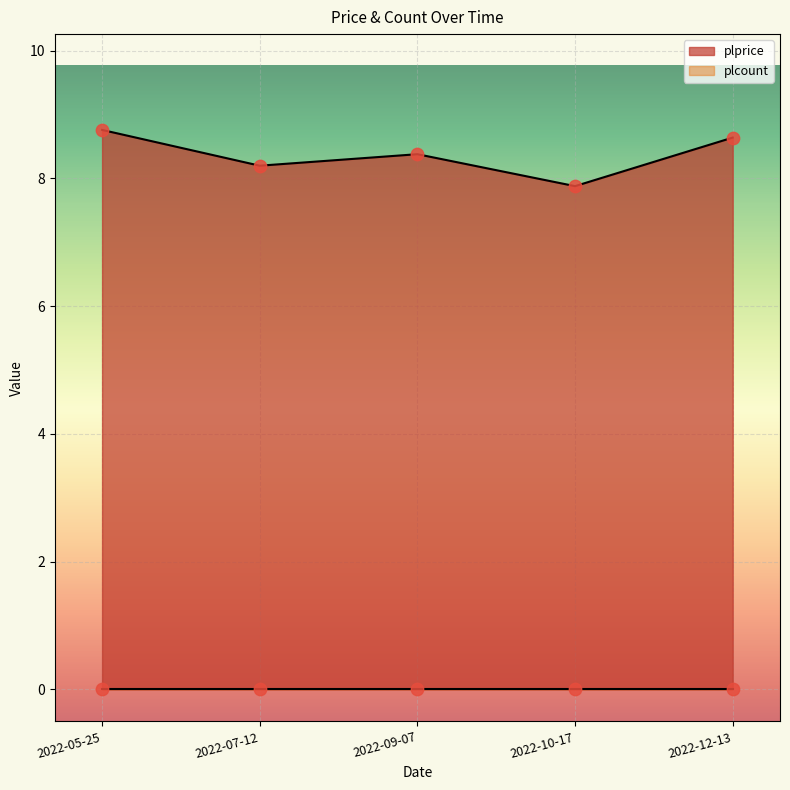

Which has a higher value, 2022-10-17 or 2022-12-13?

2022-12-13